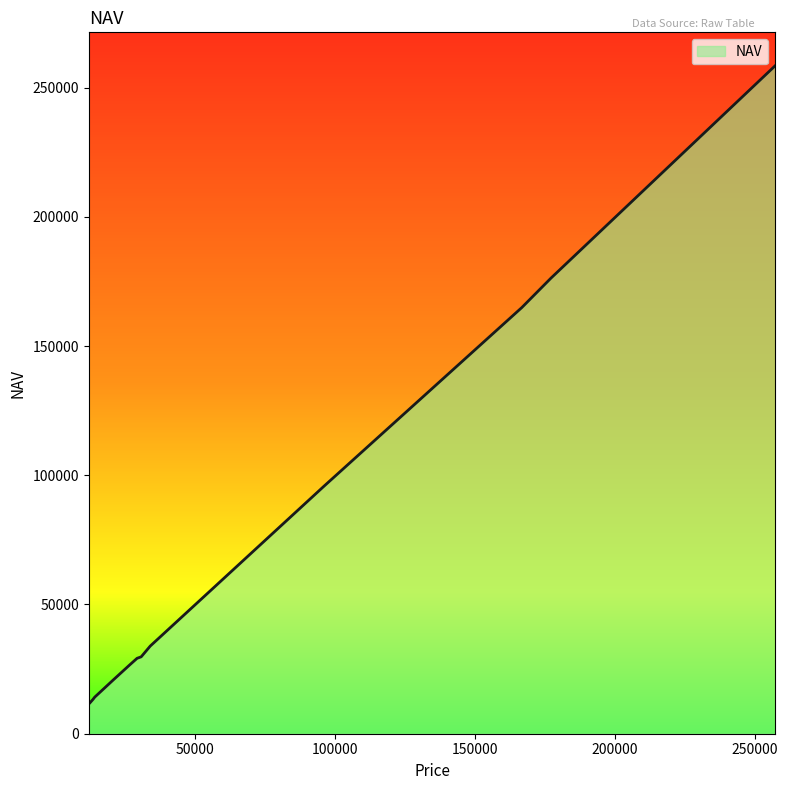

What is the greatest value displayed?

258441